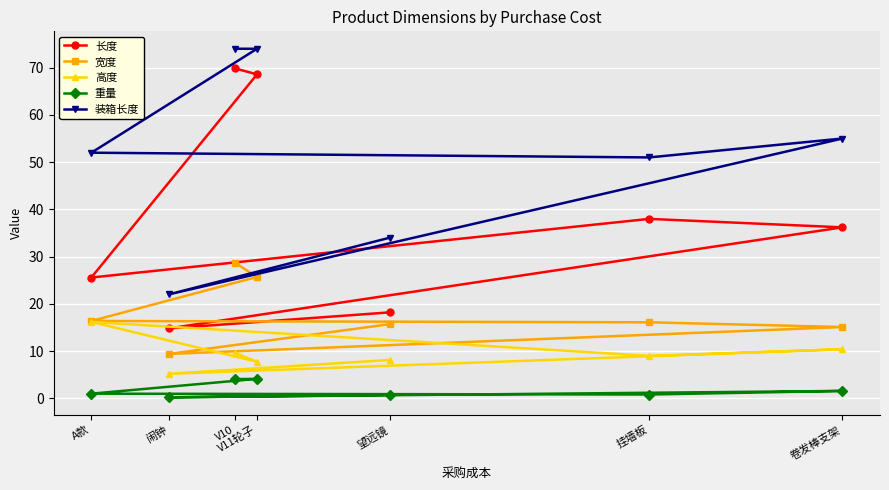

What is the difference between the maximum and minimum values in the 重量 series?

3.9